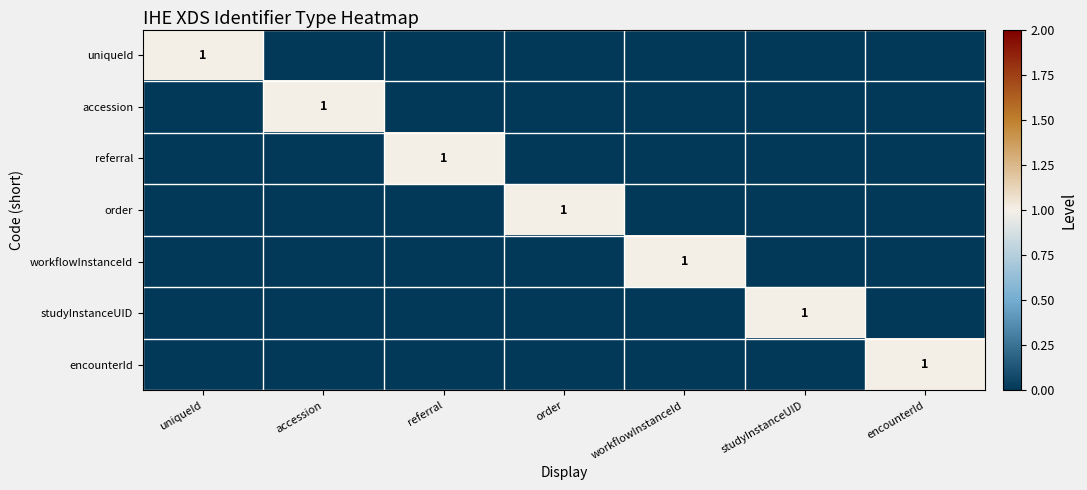

How many data points in encounterId are above 0?

1